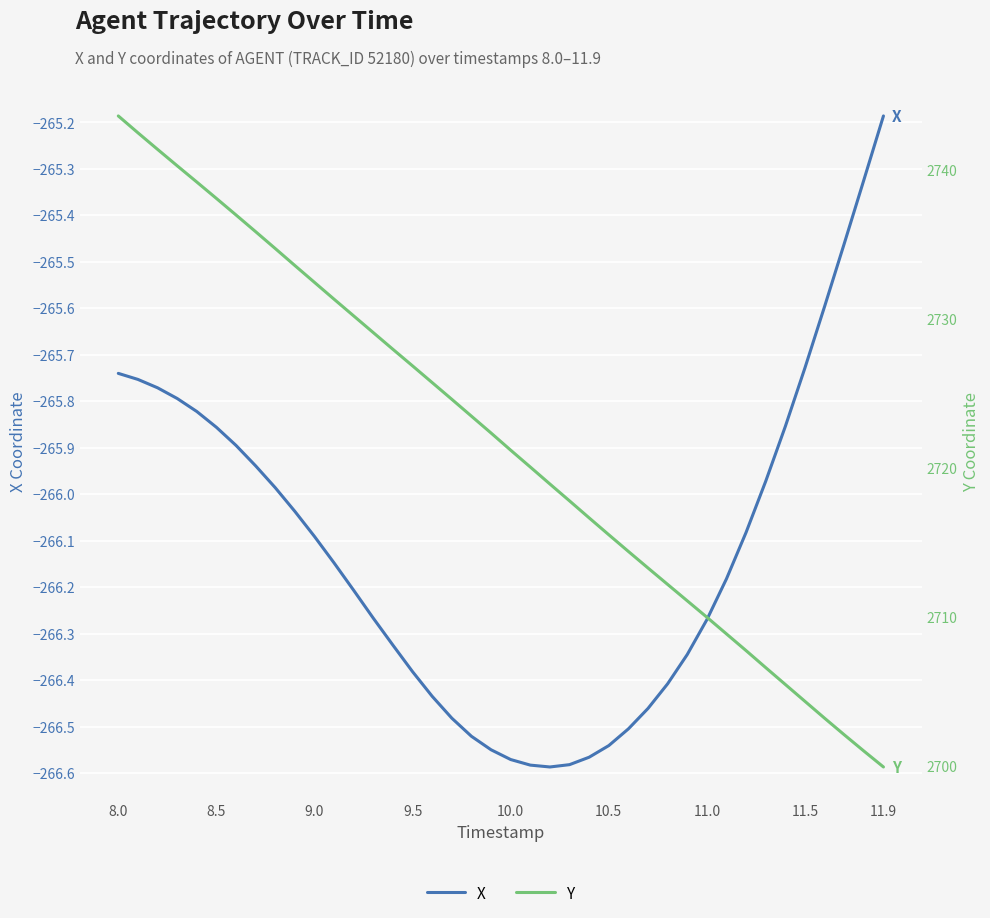

What is the value of the Y point at the 38th from the left?

2702.1